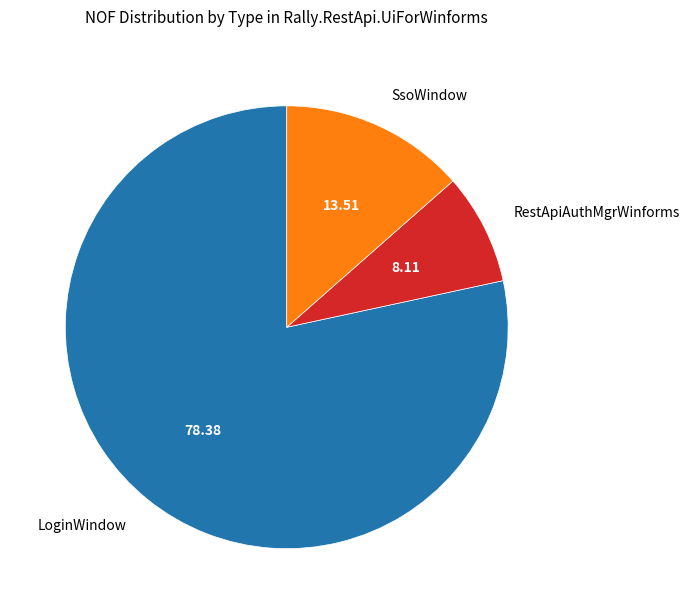

Between RestApiAuthMgrWinforms and SsoWindow, which is larger?

SsoWindow